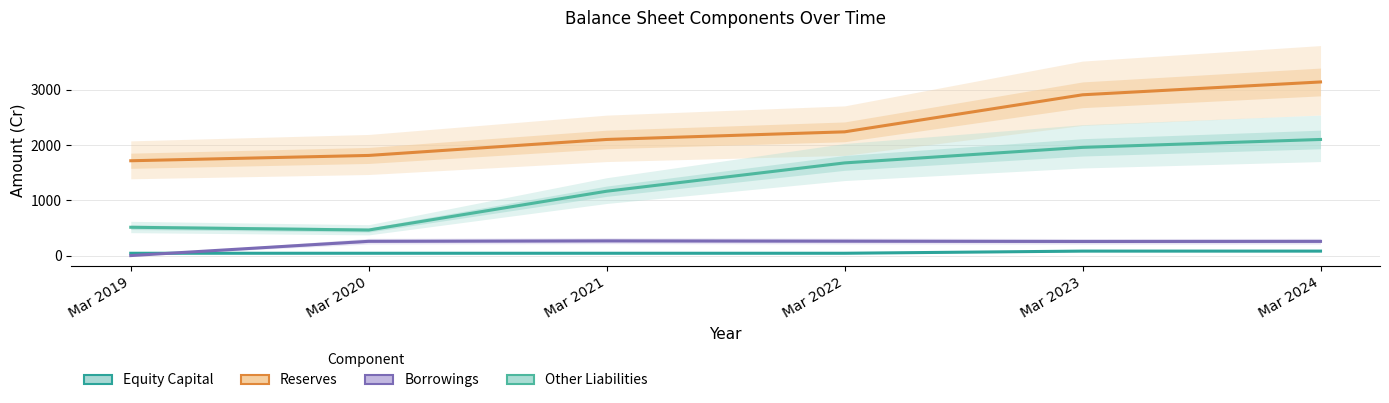

At which label does Borrowings reach its minimum?

Mar 2019